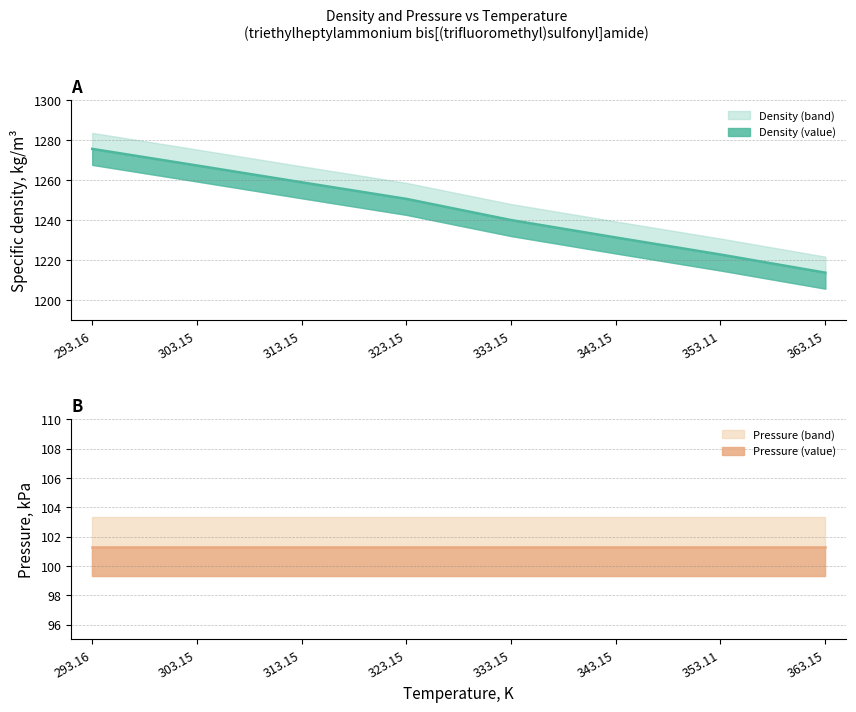

Approximately how many times larger is the value at 313.15 compared to 343.15?

1.0